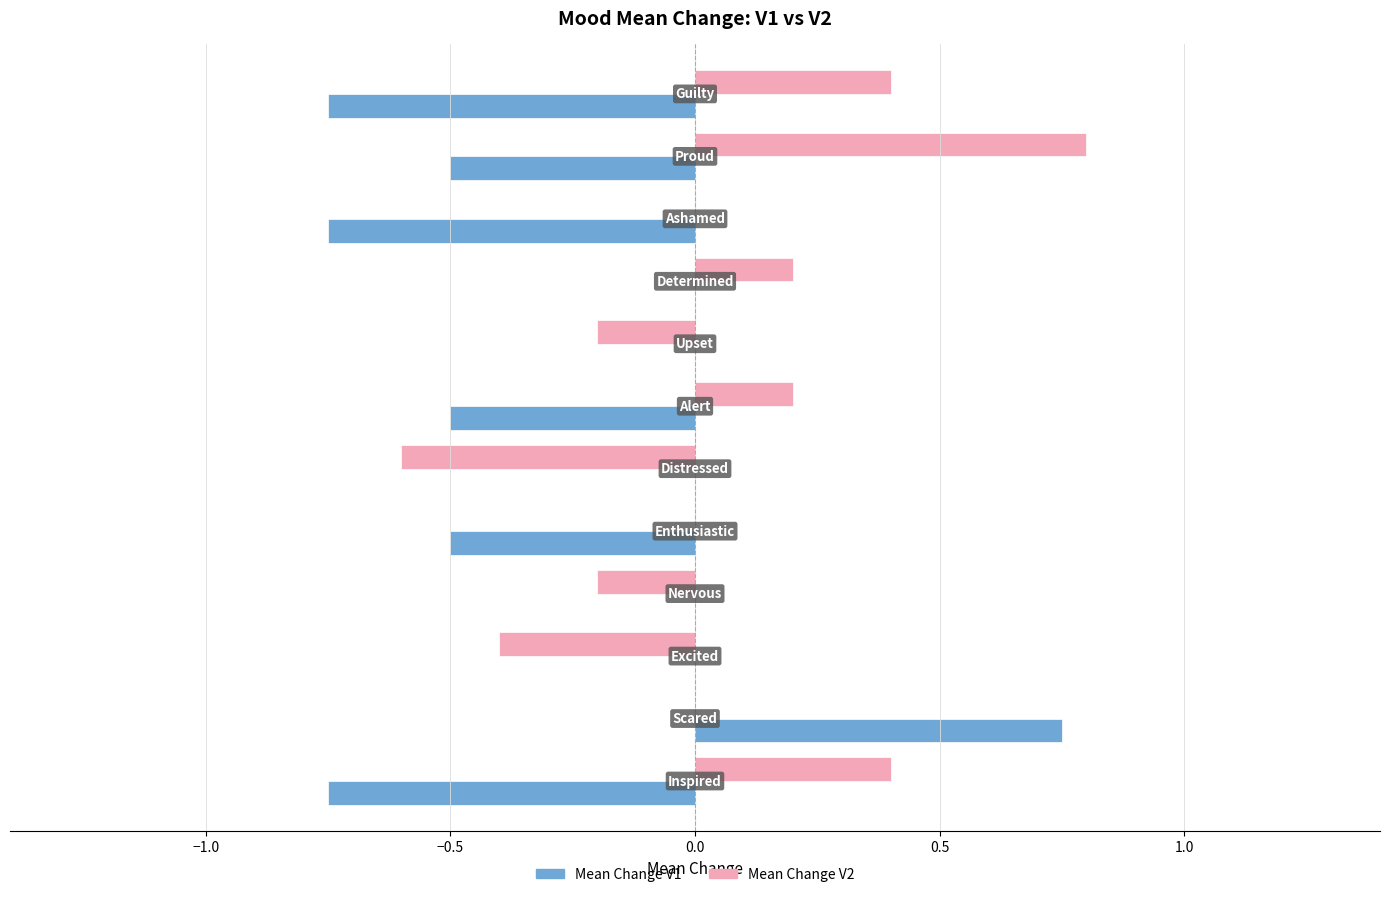

Which series has the largest total across all categories?

Mean Change V2